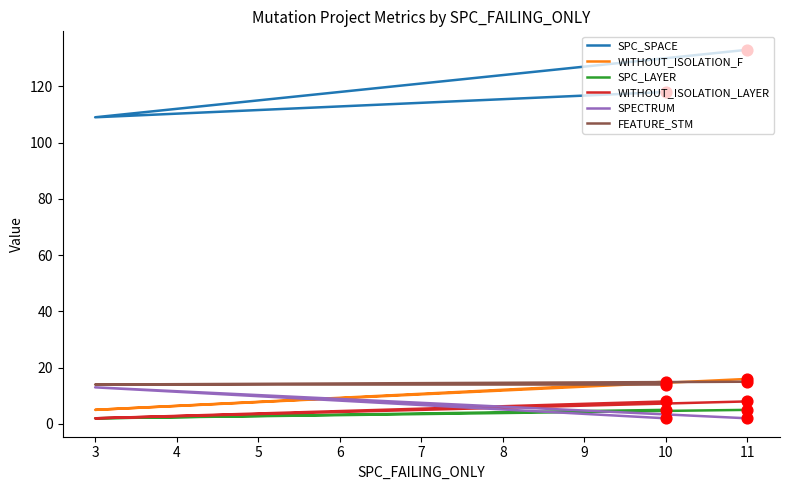

Which series has the largest total across all categories?

SPC_SPACE